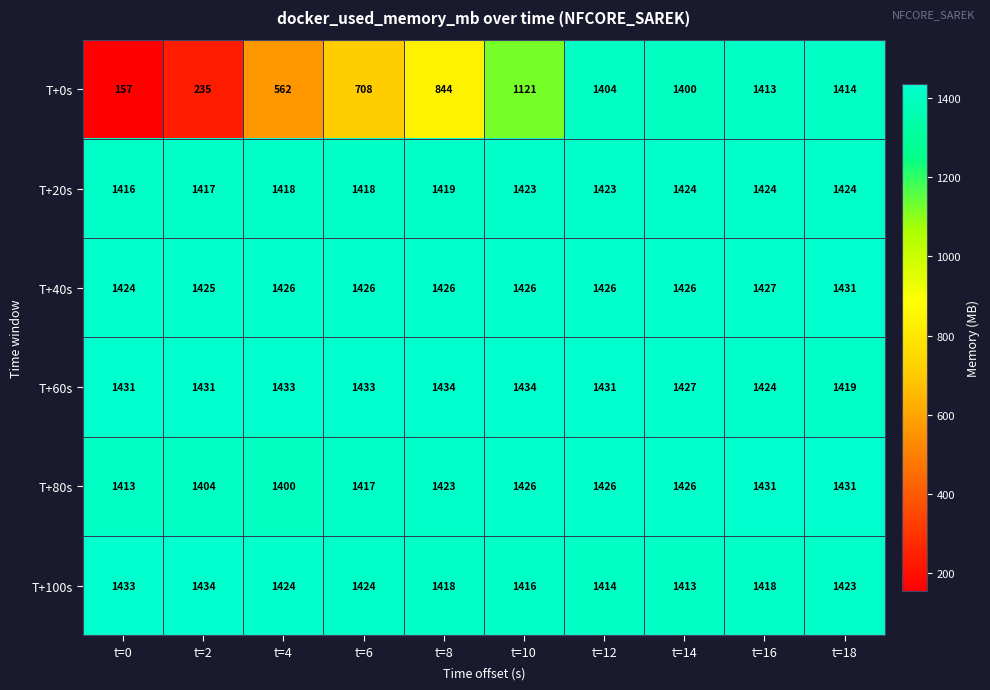

The value of T+60s at t=2 is 374. True or false?

False